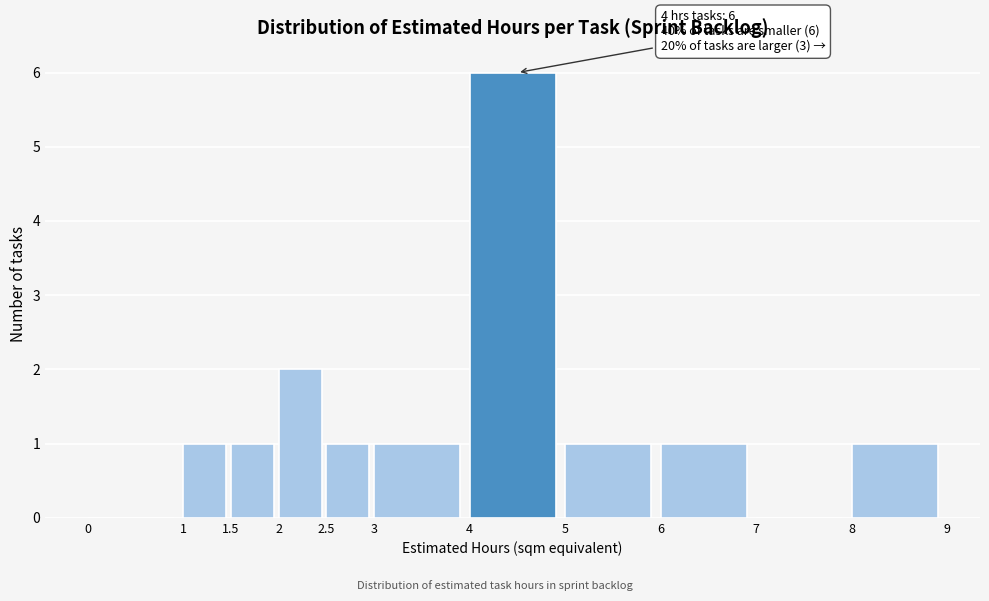

Over which range of the x-axis is the bar tallest?

4 to 5